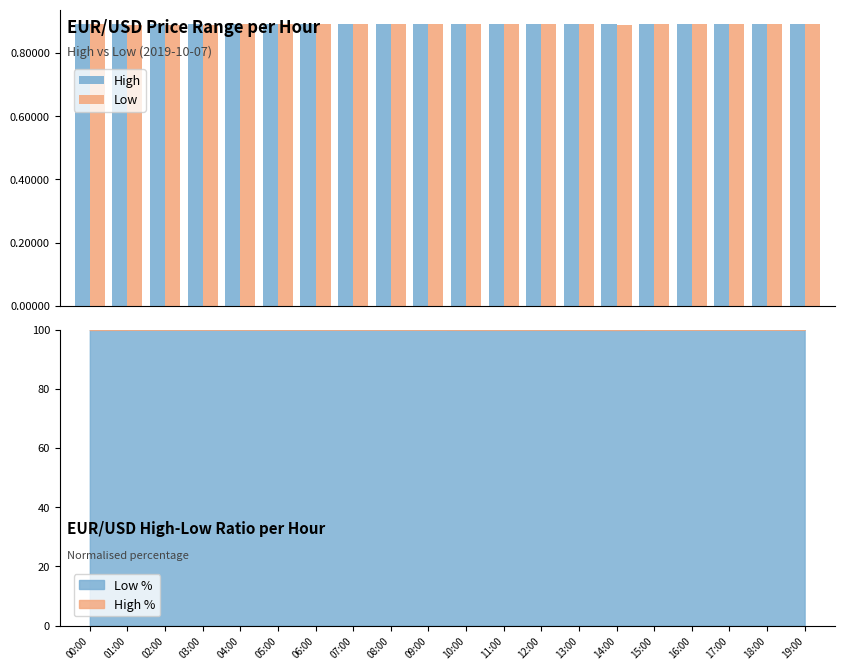

What is the average value of the Low series?

0.9